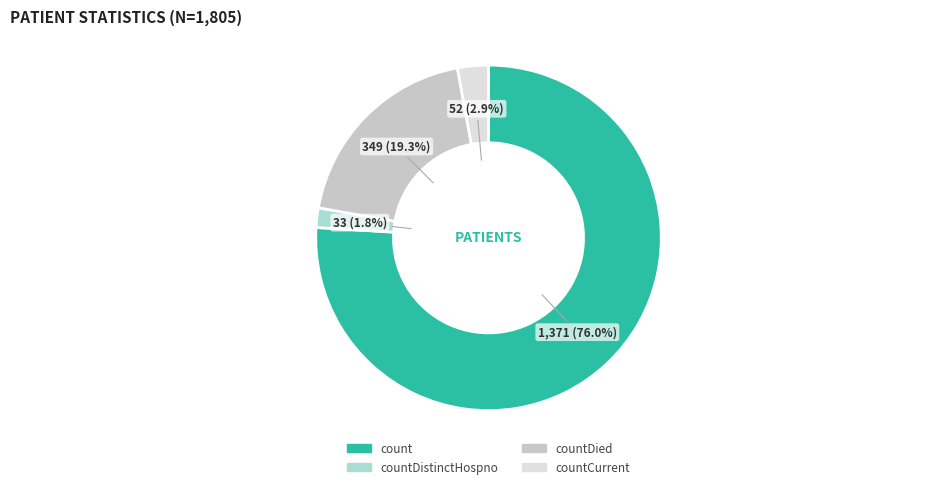

Is there any slice that represents more than half of the pie?

Yes